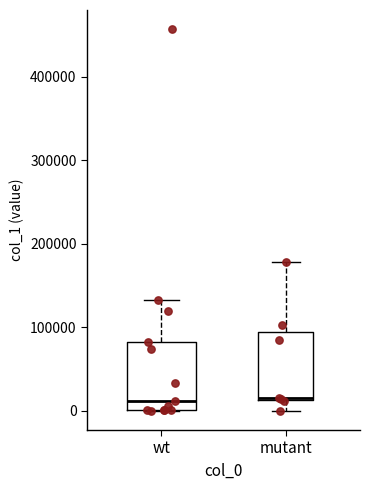

Where is the upper edge of the box for wt on the y-axis? The values are not printed on the chart, so give them approximately, as read against the axis.

80000